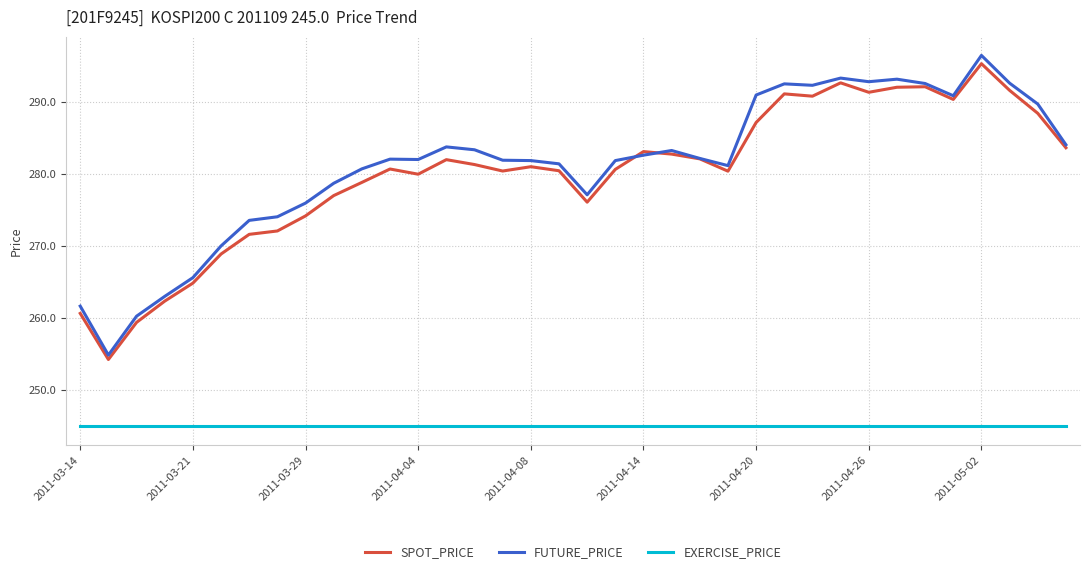

Which series has the largest total across all categories?

FUTURE_PRICE